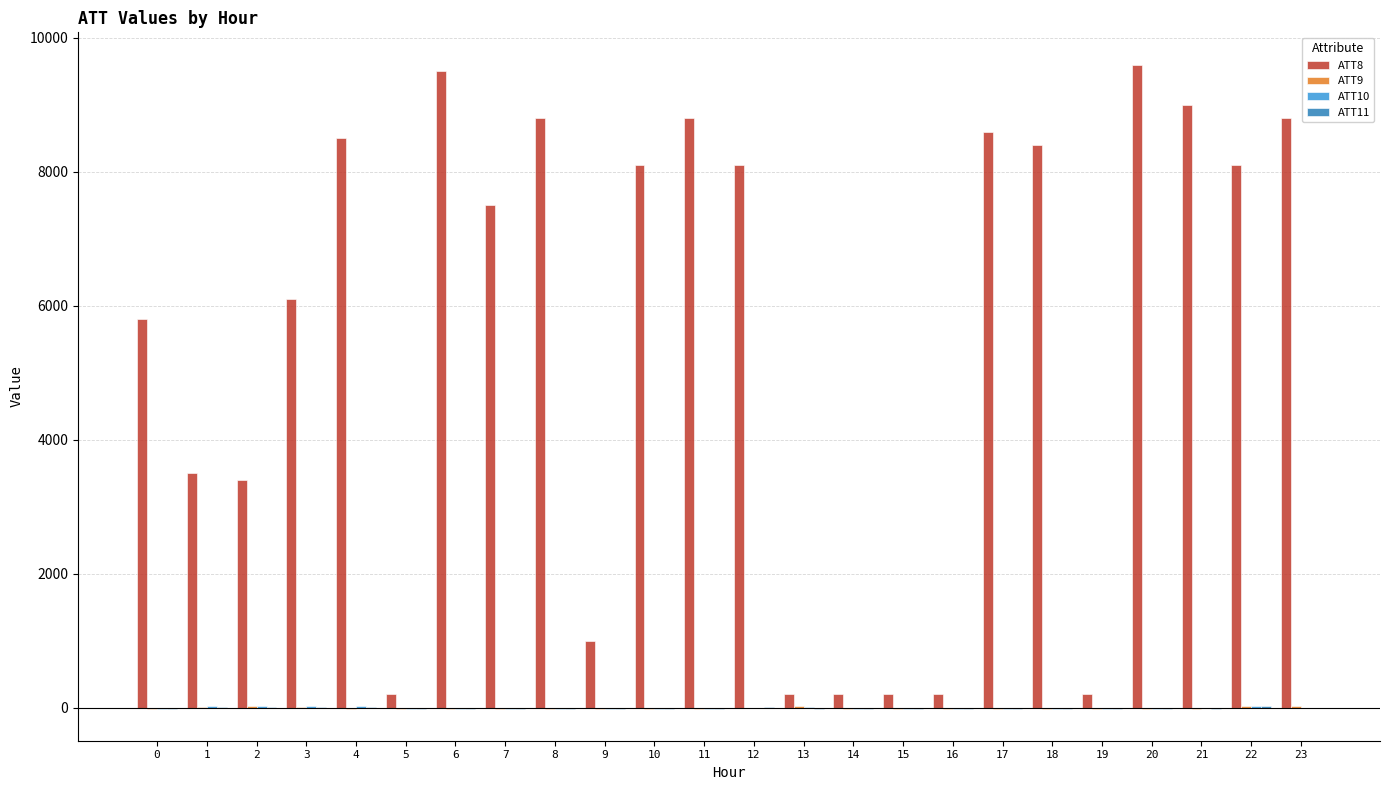

Which series has the largest total across all categories?

ATT8